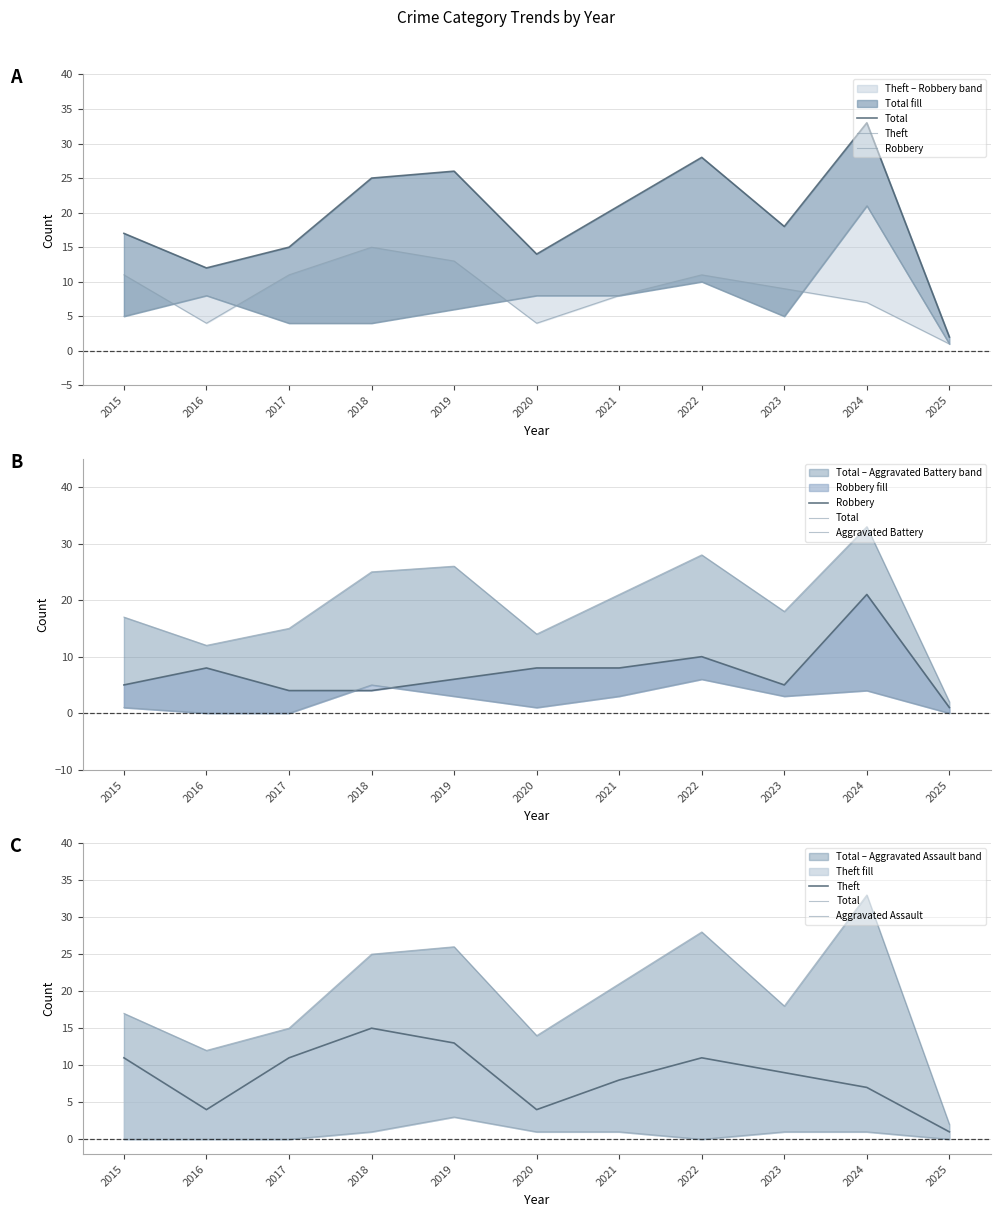

At which label does Aggravated Battery reach its peak?

2022